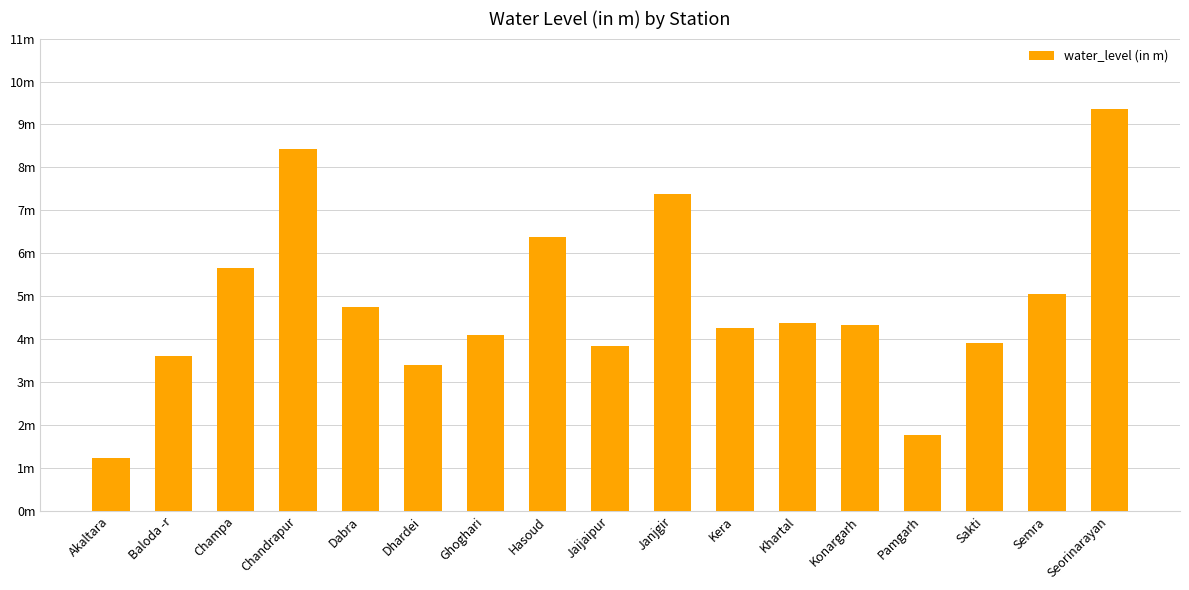

What value does the data have at Pamgarh?

1.8